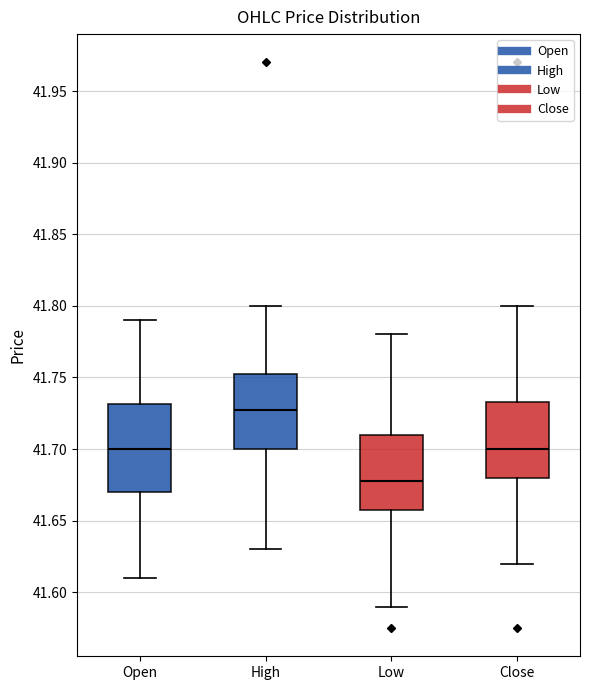

Which box's median line is the lowest?

Low